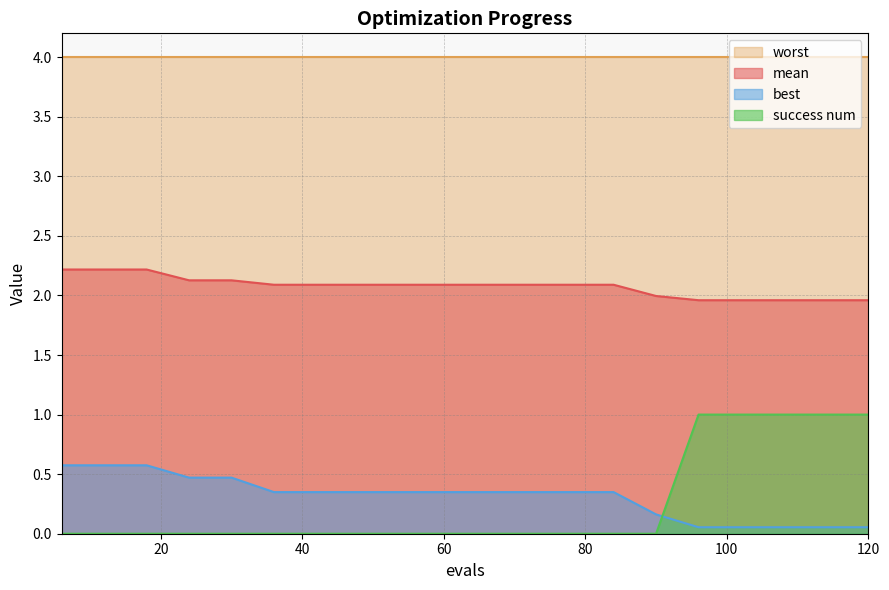

How many series are shown in this chart?

4